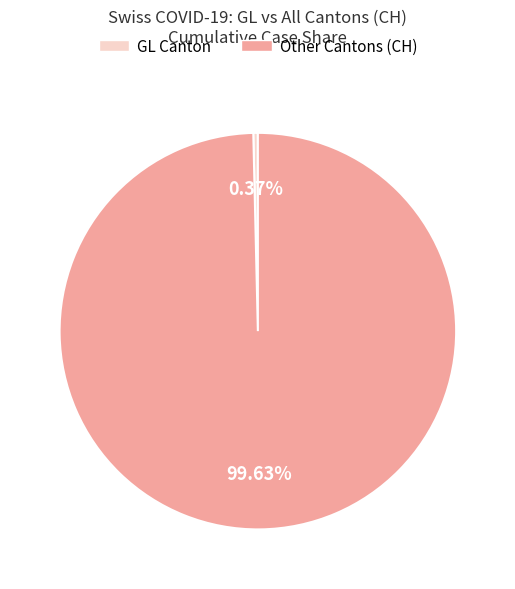

Count the number of slices in the pie.

2